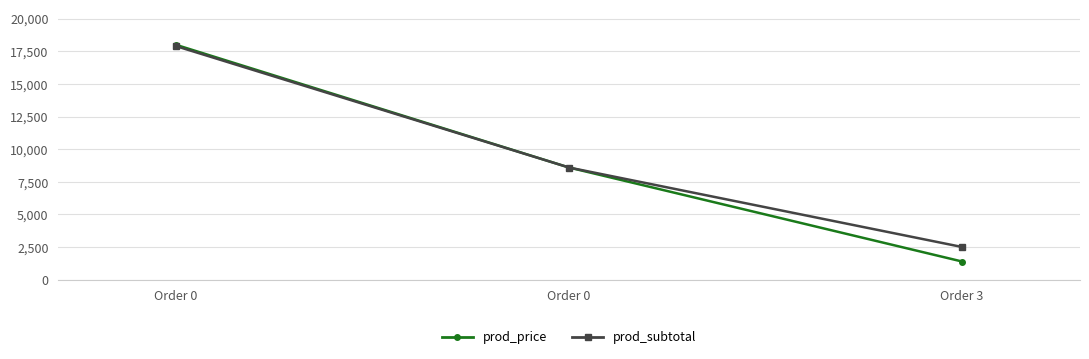

How many values in the prod_price series are below 8594?

1